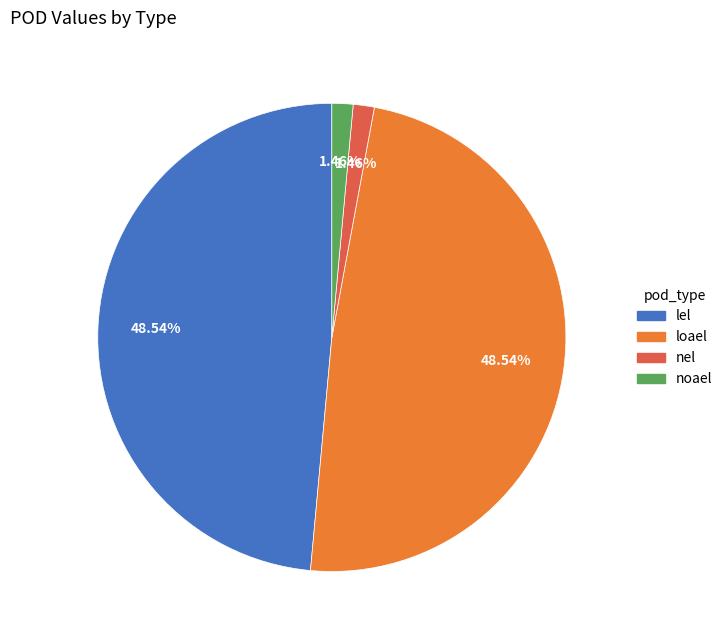

What is the ratio of the value at lel to the value at loael?

1.0